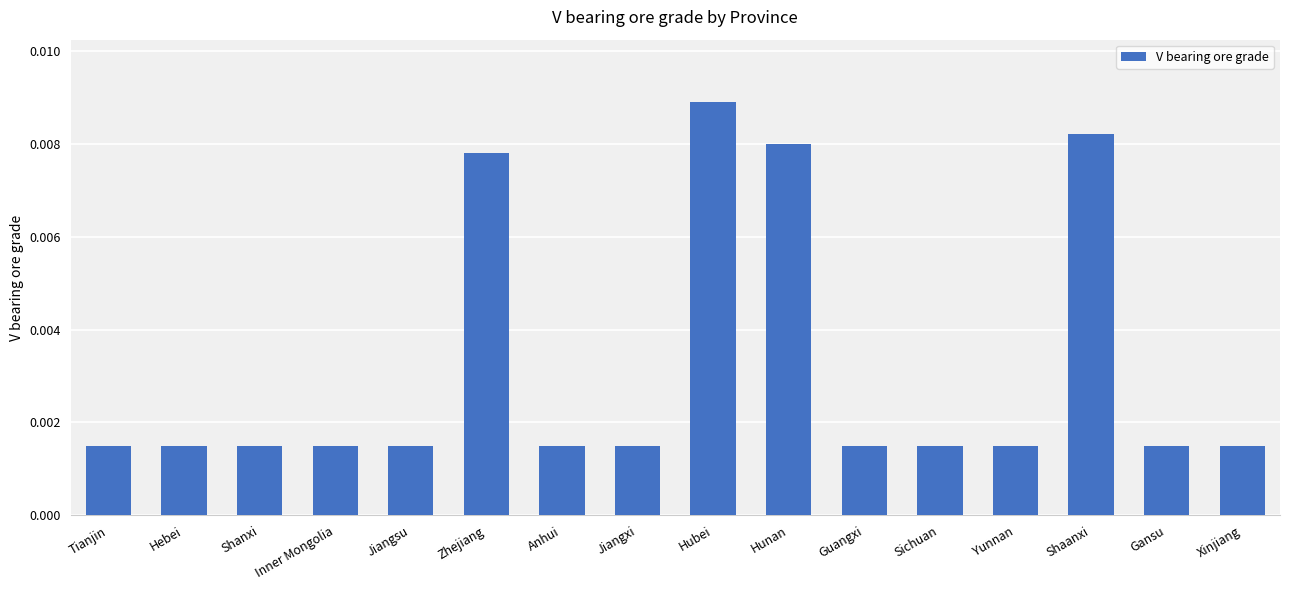

Count the values in the range 0 to 1.

16